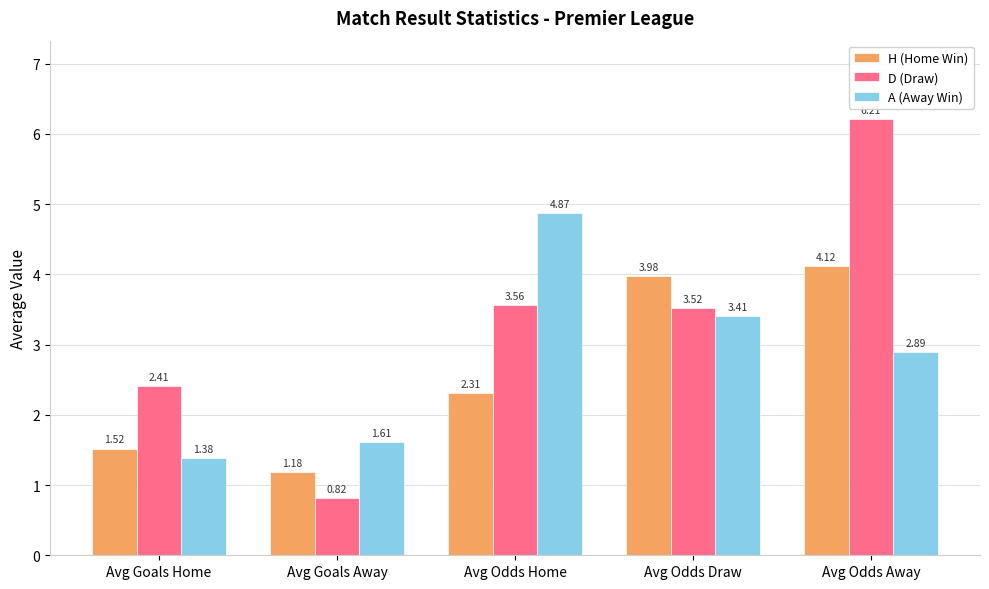

Which category has the lowest value across all series?

Avg Goals Away